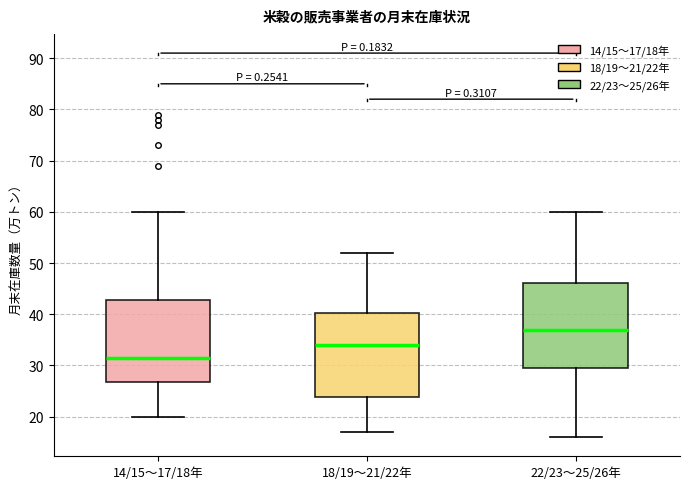

Which box has the lowest median line?

14/15〜17/18年